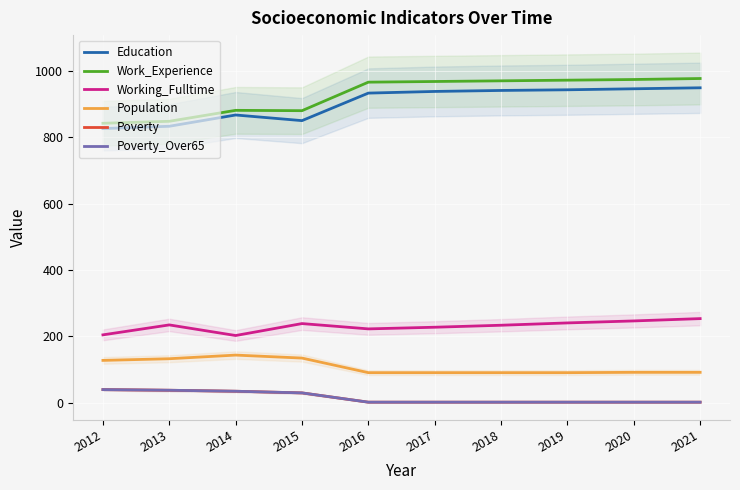

What is the difference between the highest and lowest values at 2017?

967